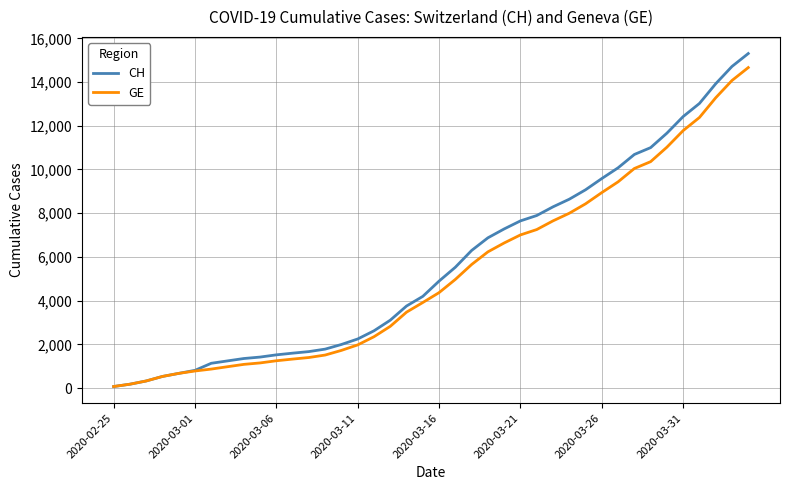

Which series has the largest range (max minus min)?

CH